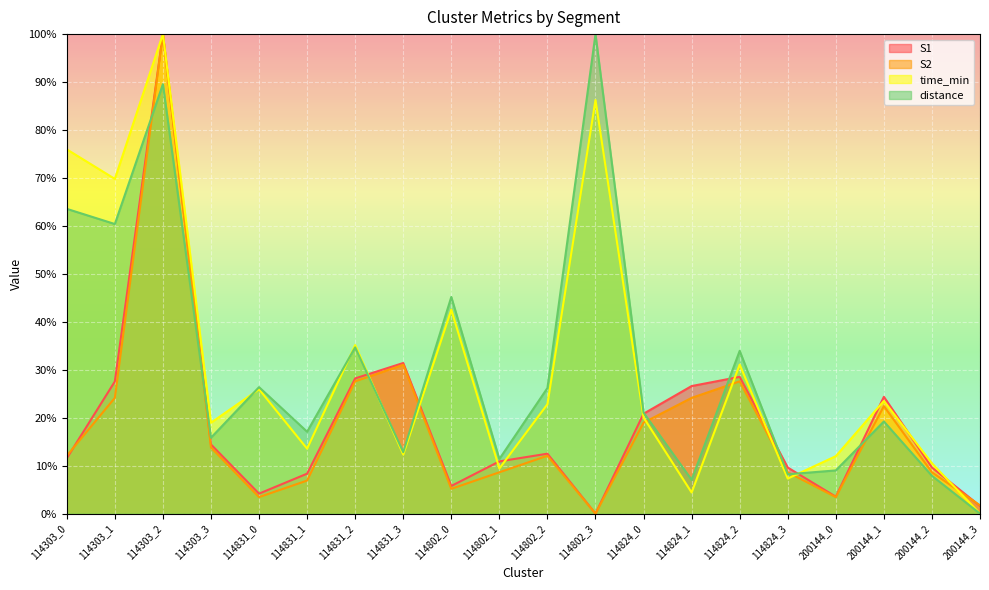

How many lines are shown in the chart?

4